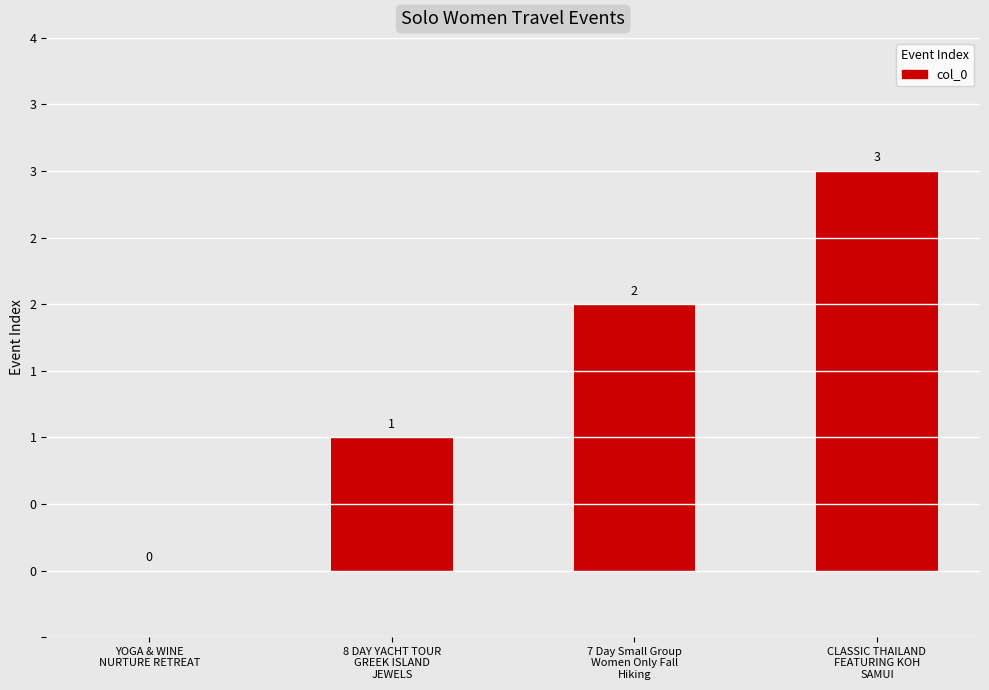

Are the bars horizontal?

No